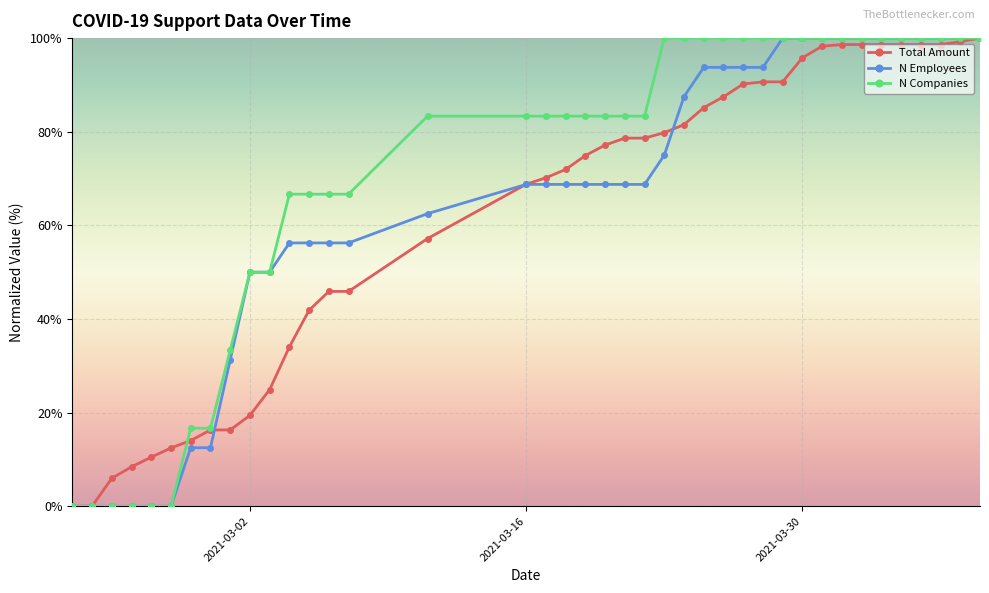

What is the maximum value for N Companies?

100.0